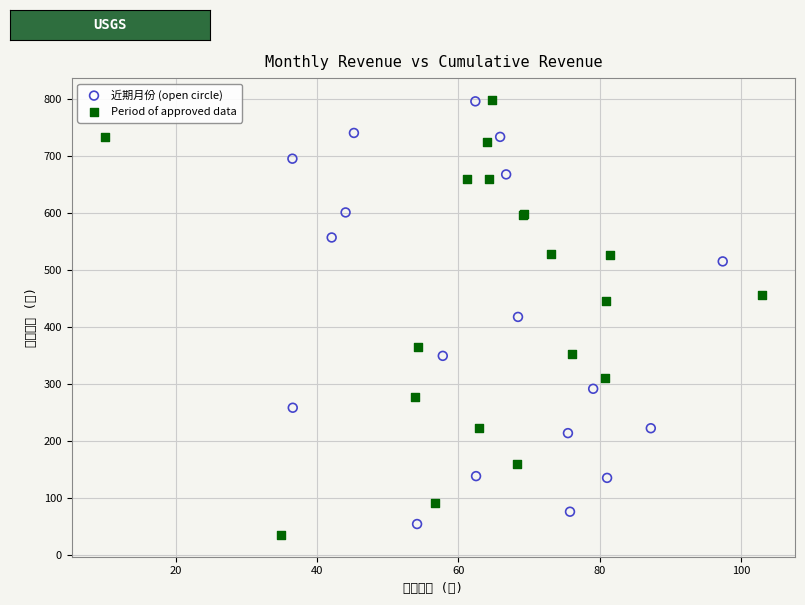

What are all the series names shown in the legend?

近期月份 (open circle), Period of approved data